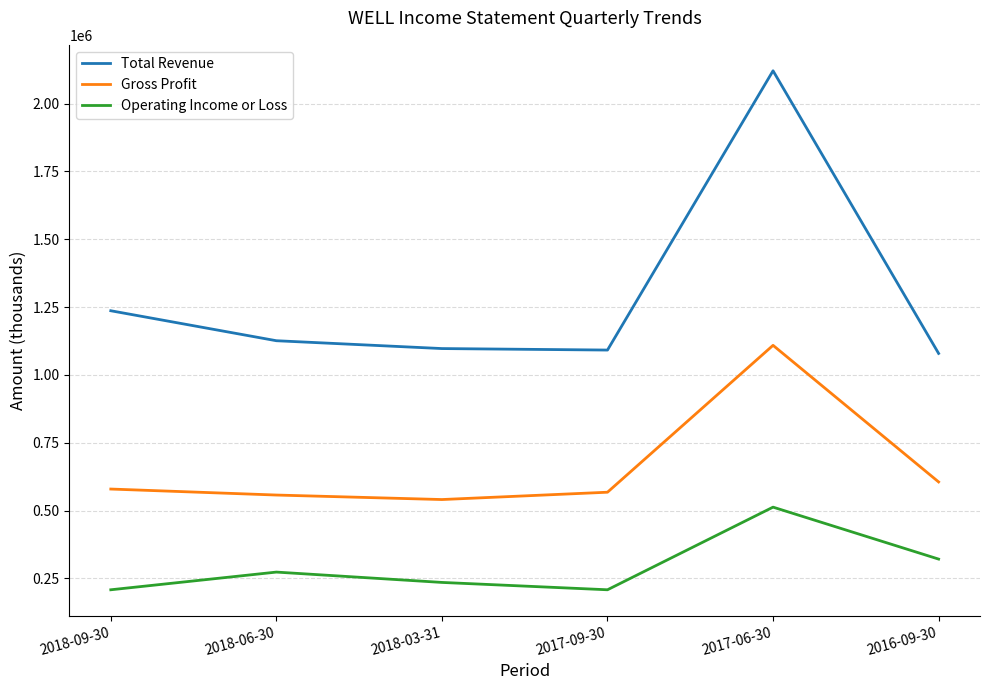

At which category is the sum across all series the highest?

2017-06-30